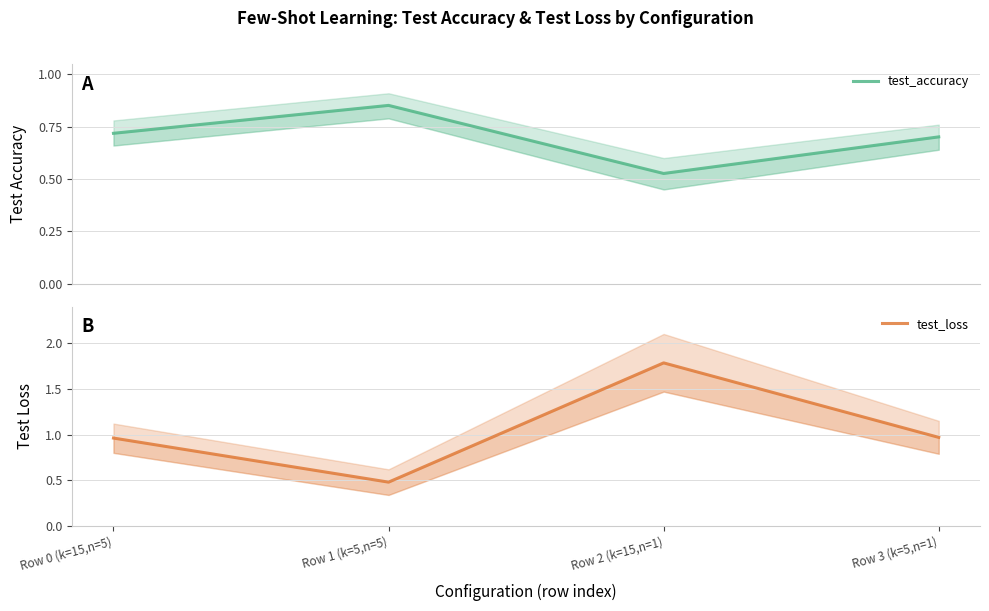

How many interior local peaks does the test_accuracy series have?

1